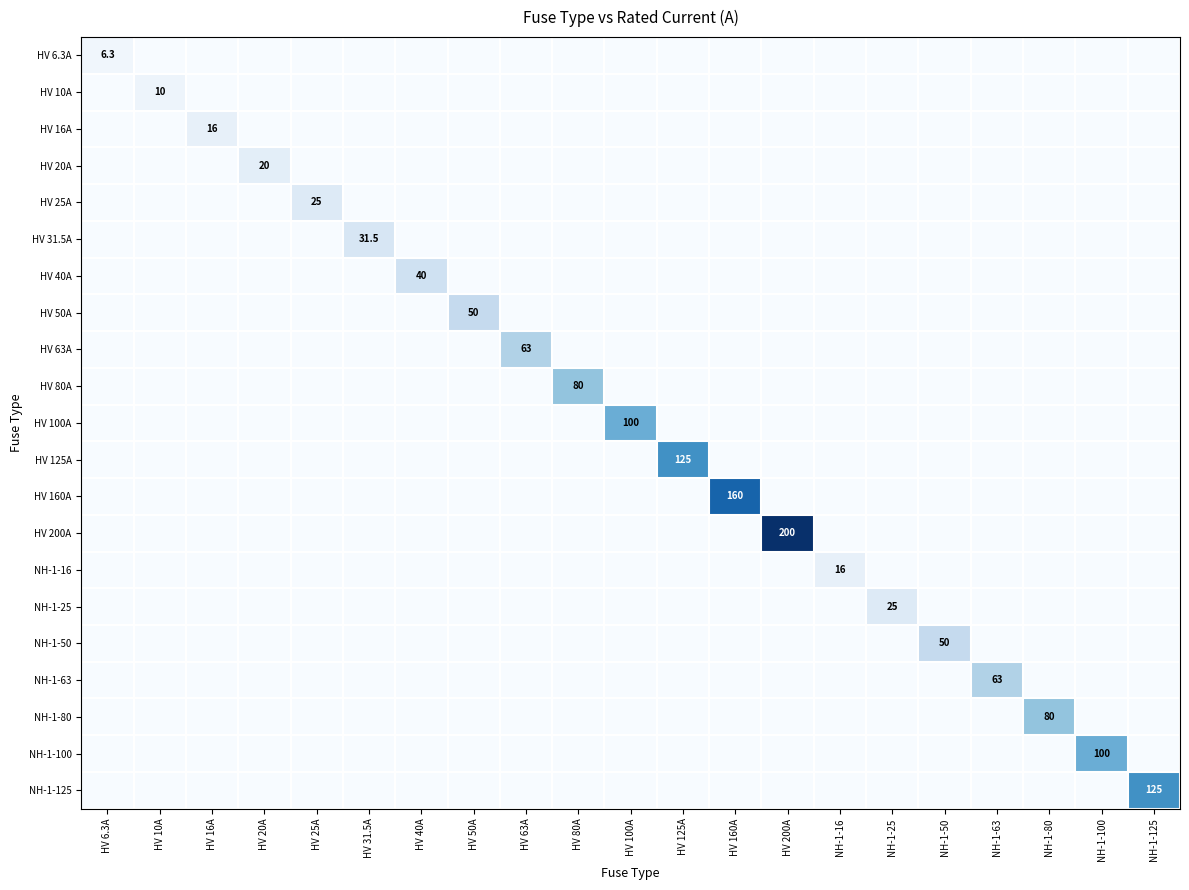

The HV 25A series shows 25.0 at HV 25A. True or false?

True